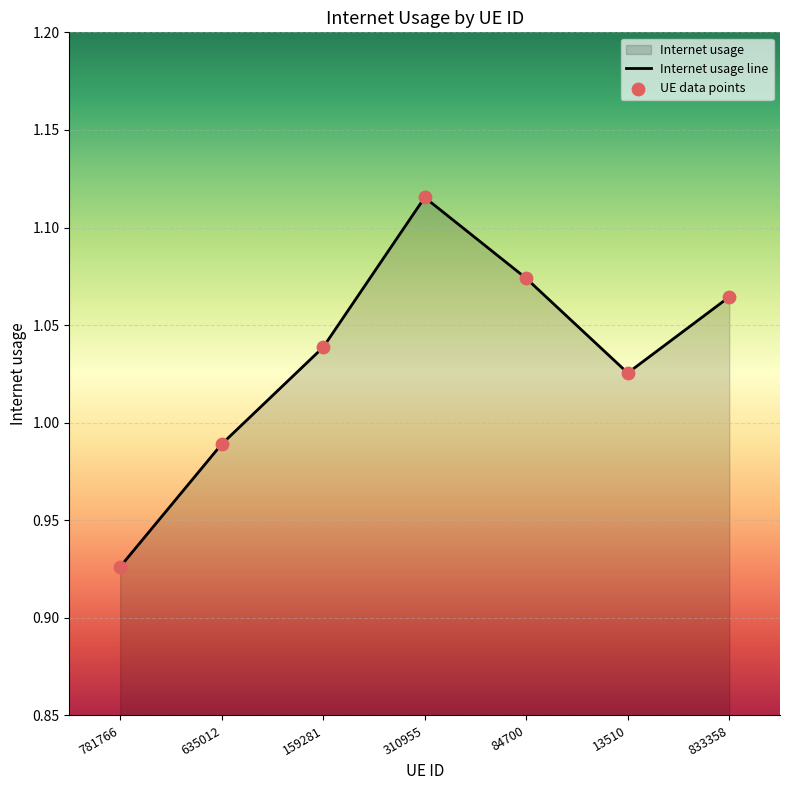

What is the change in value from 781766 to 13510?

+0.1